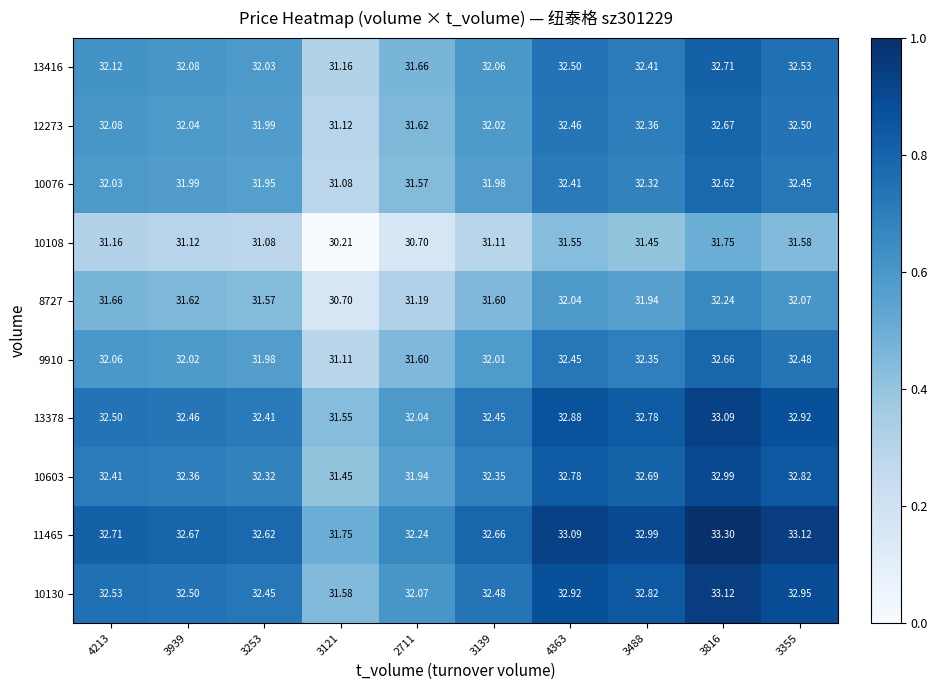

Which series has the largest total across all categories?

11465